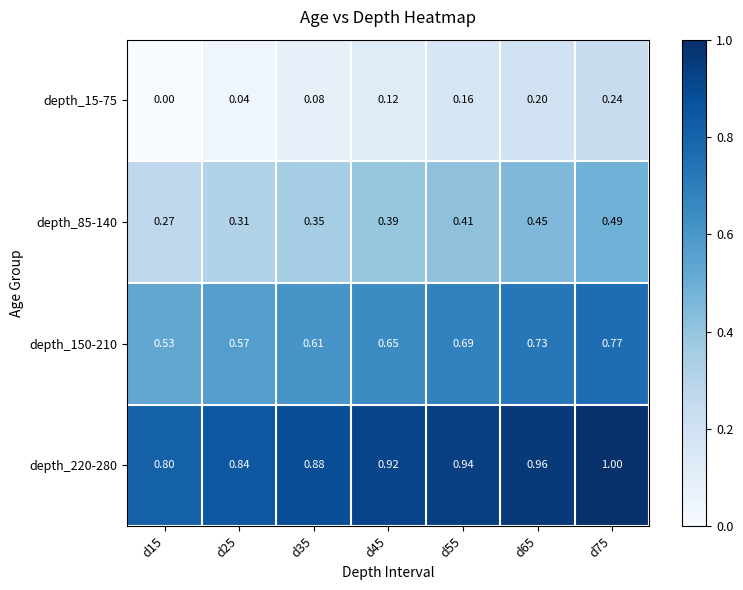

Is the value of depth_220-280 at d65 greater than the value of depth_15-75 at d35?

Yes